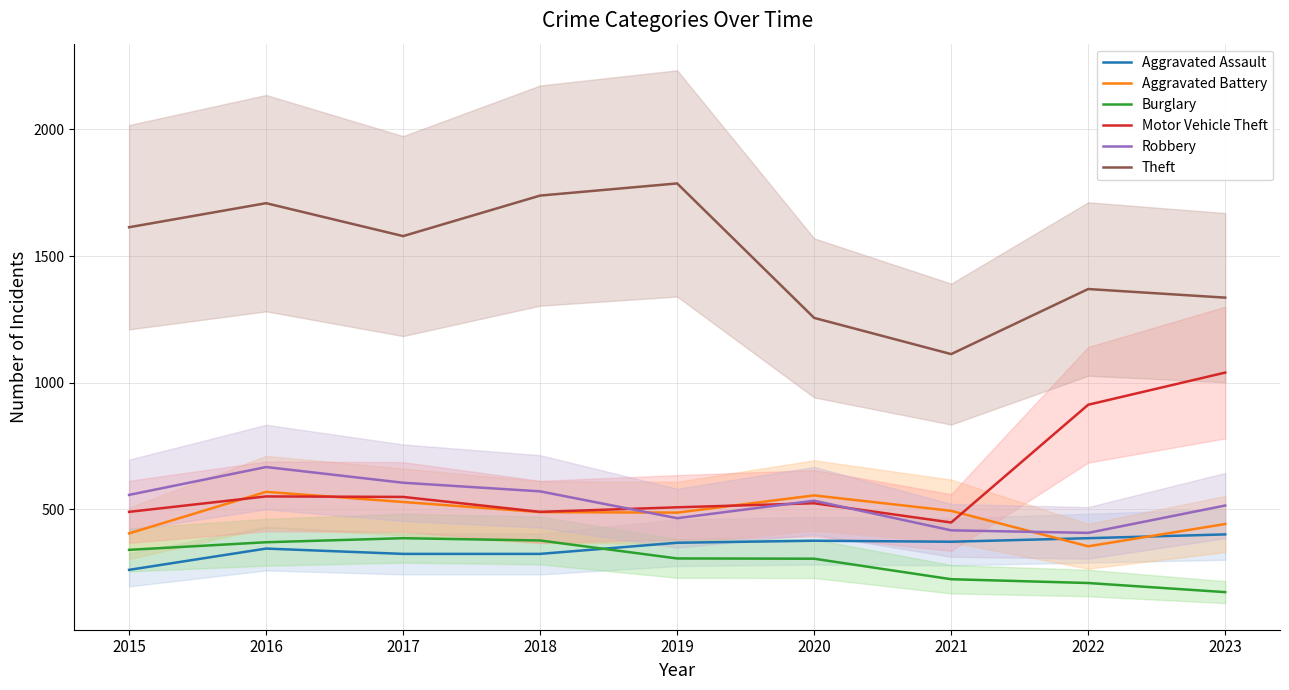

Between 2023 and 2019, which is larger?

2023